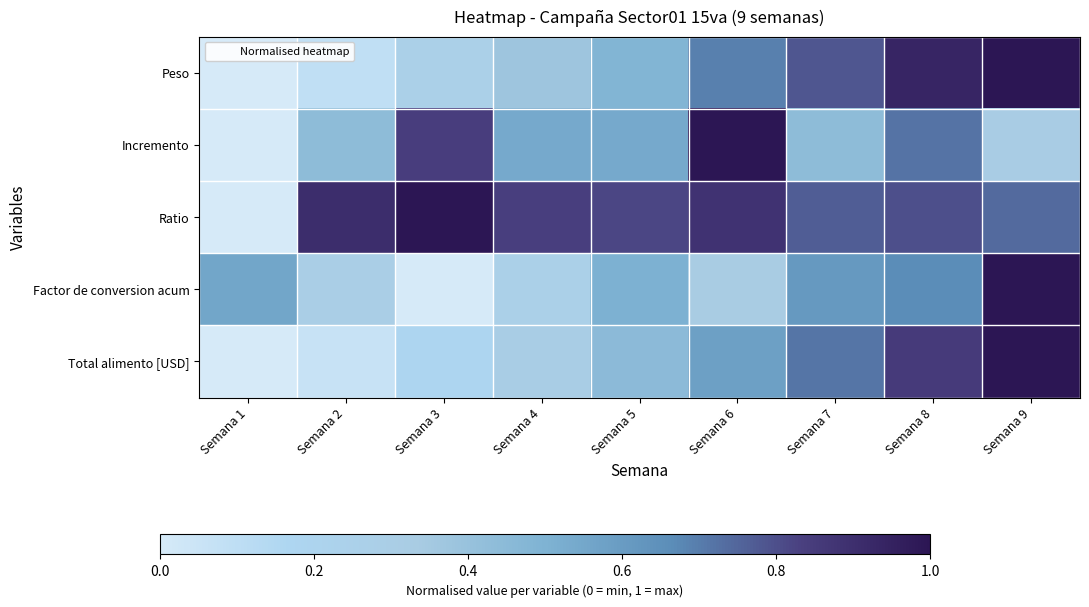

Between Semana 3 and Semana 6, which series saw the biggest shift?

Peso